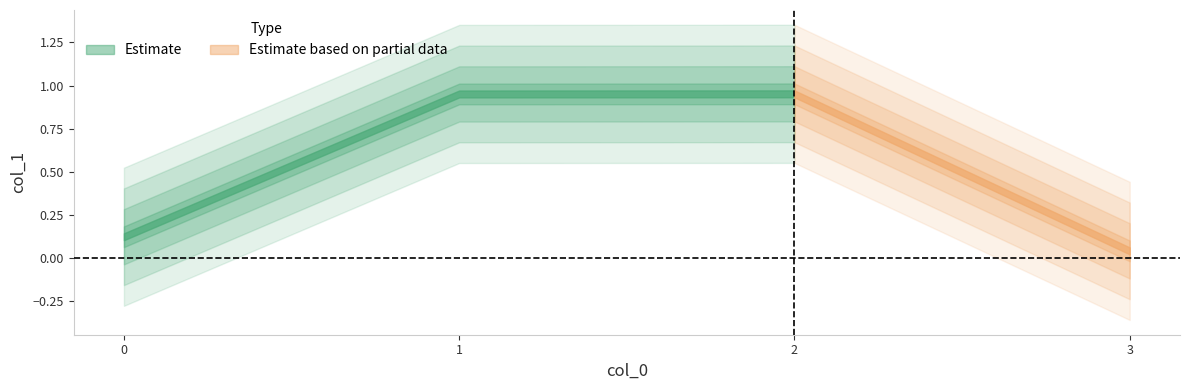

The value at 1 is 1.7. True or false?

False